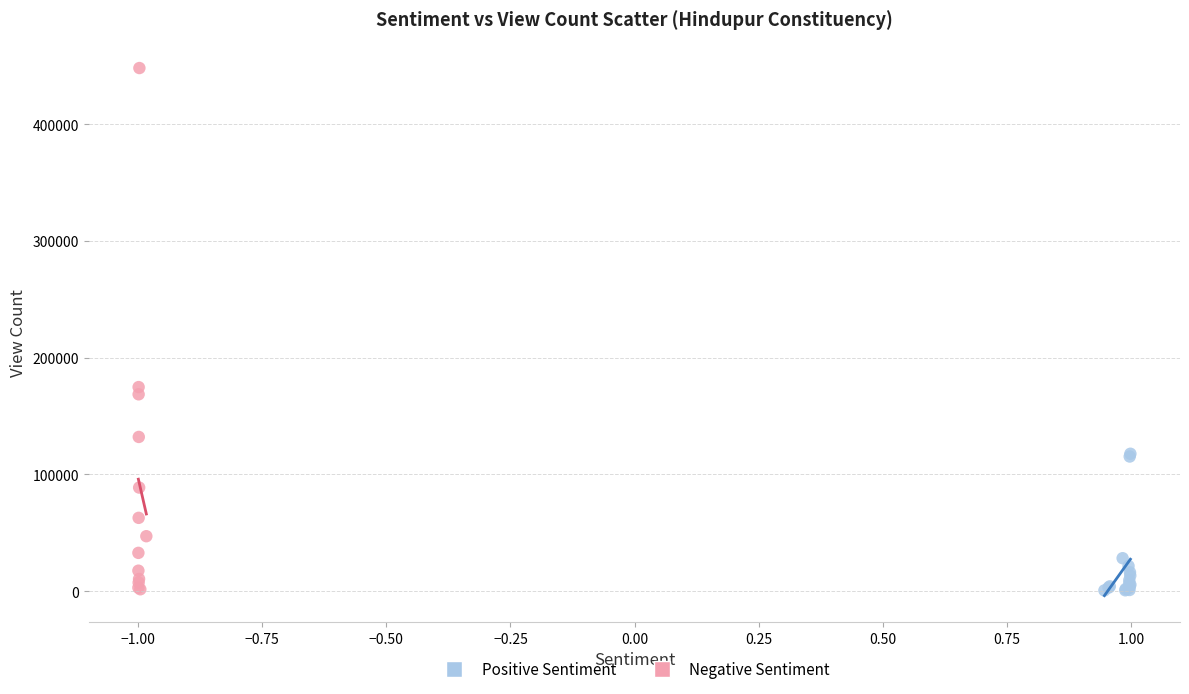

Which series reaches the maximum Y coordinate?

Negative Sentiment